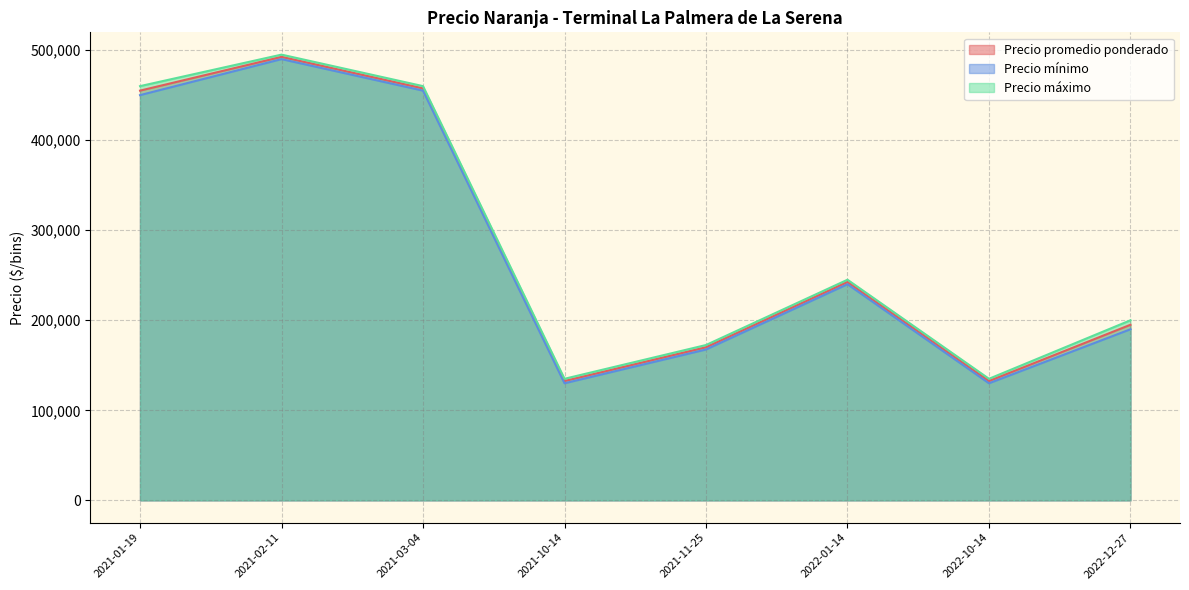

True or false: Precio mínimo and Precio promedio ponderado cross at least once.

False